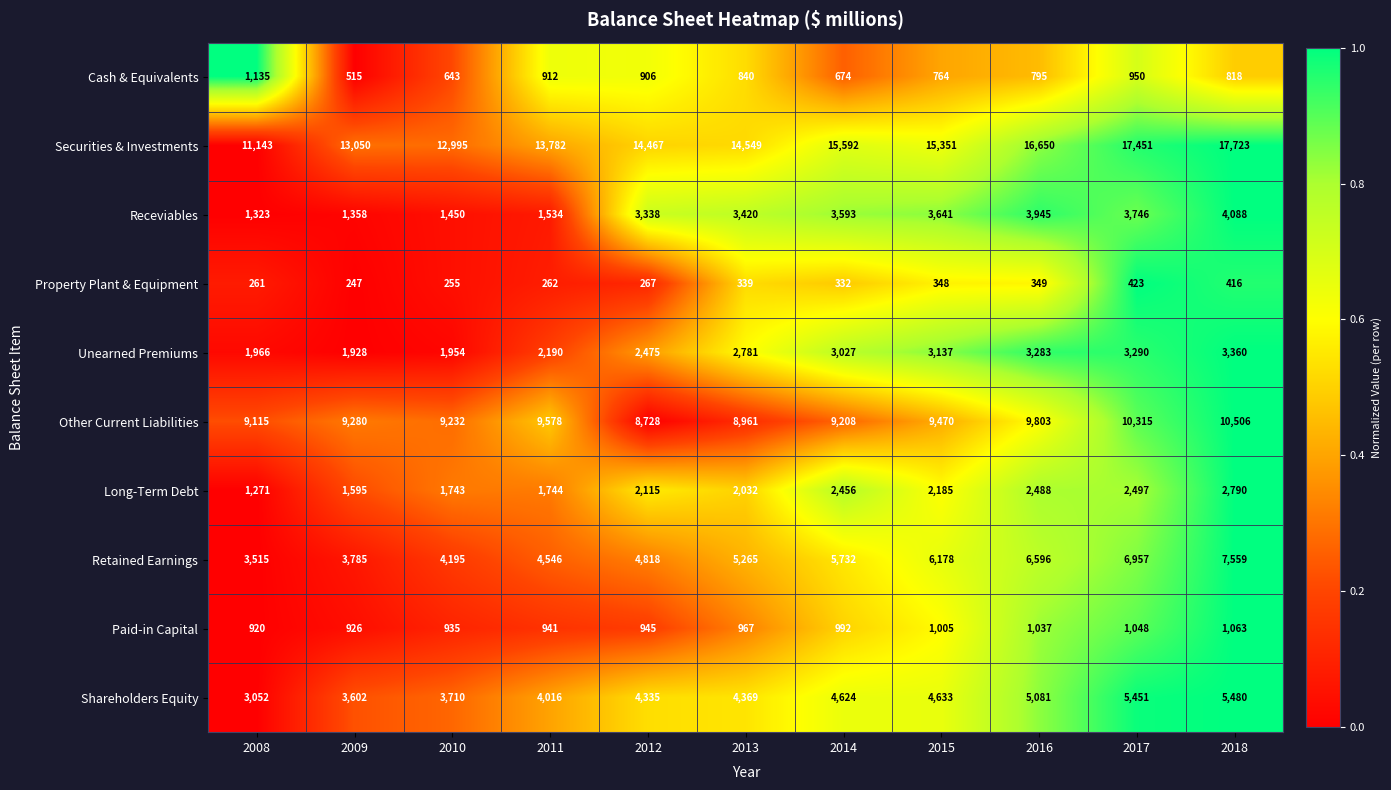

Count the number of categories in the chart.

11